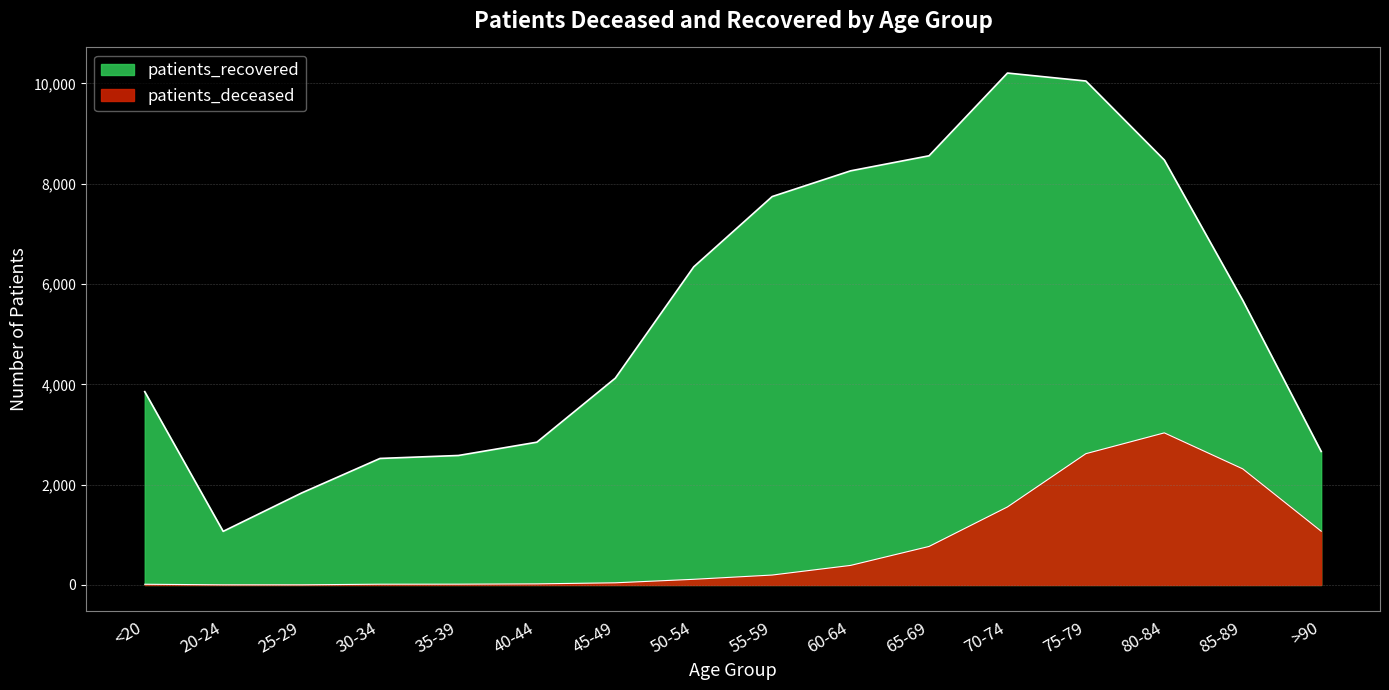

Which series has the largest range (max minus min)?

patients_recovered